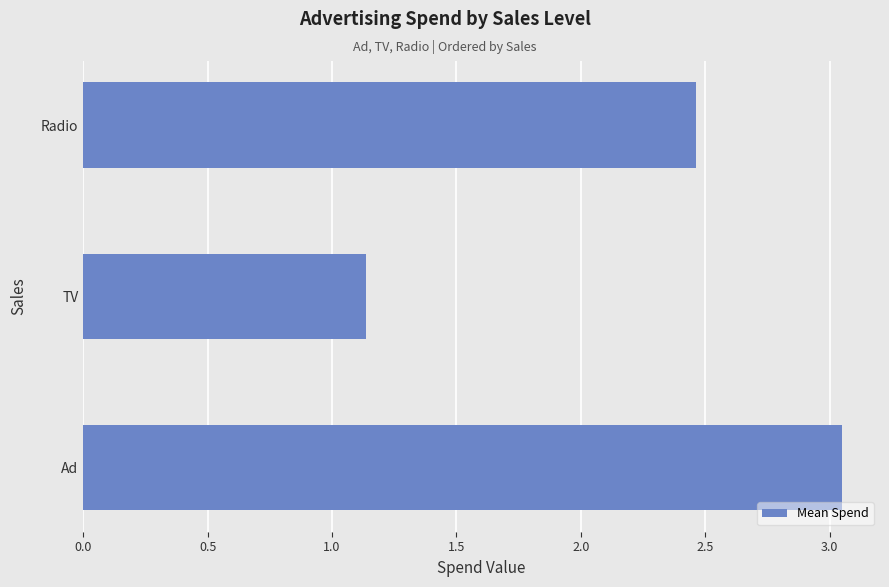

Does the chart contain any negative values?

No